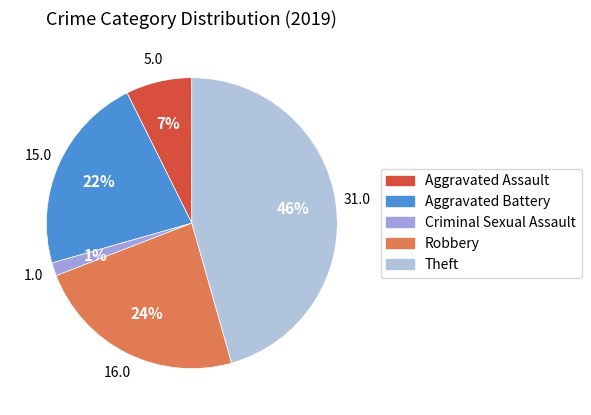

To the nearest percent, what percentage of the pie is Theft?

46%